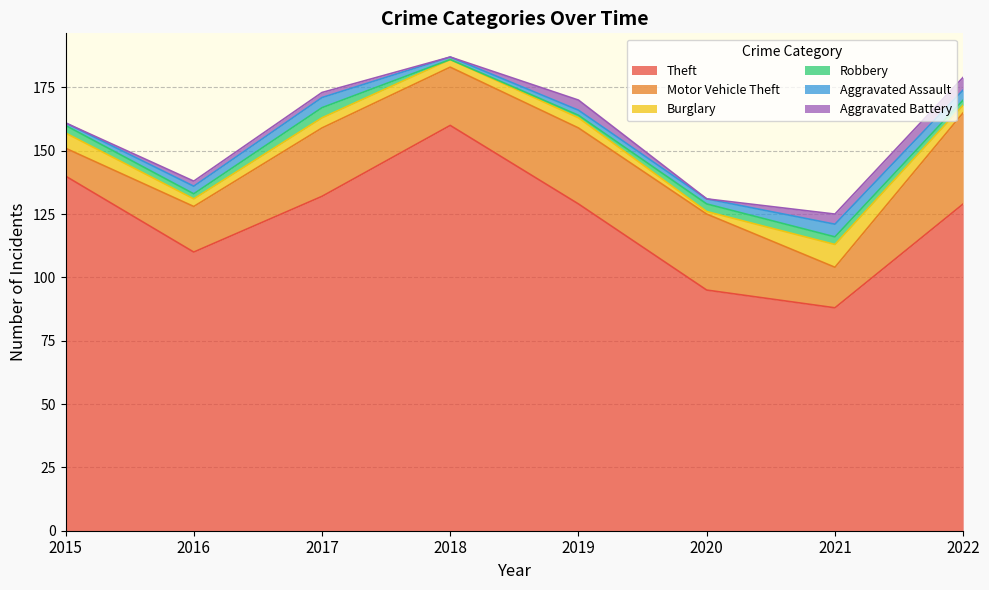

After their last crossing, which series has the higher values: Aggravated Assault or Aggravated Battery?

Aggravated Battery